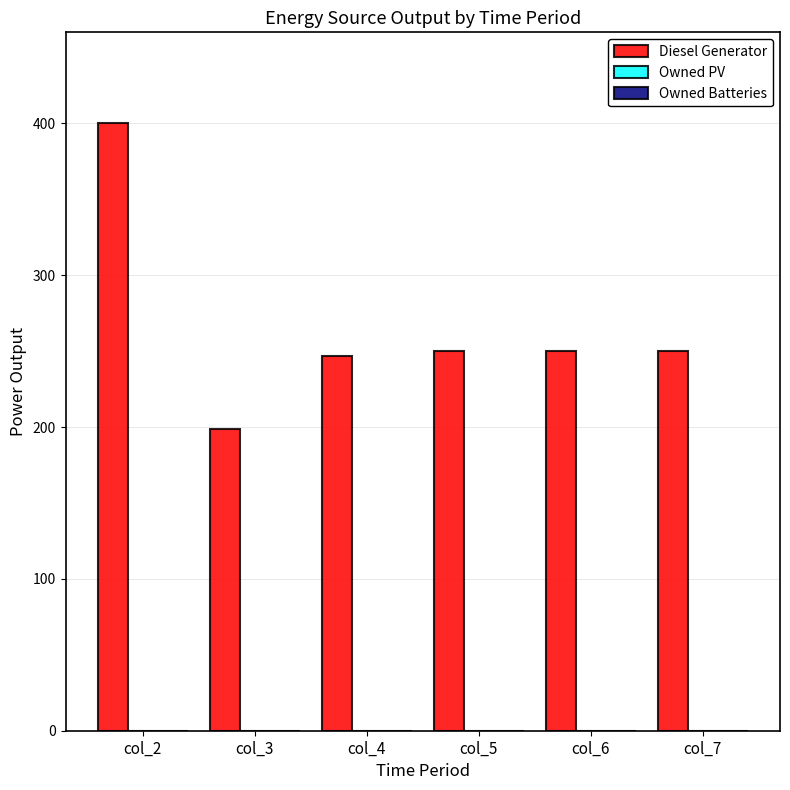

What is the smallest value displayed?

199.0